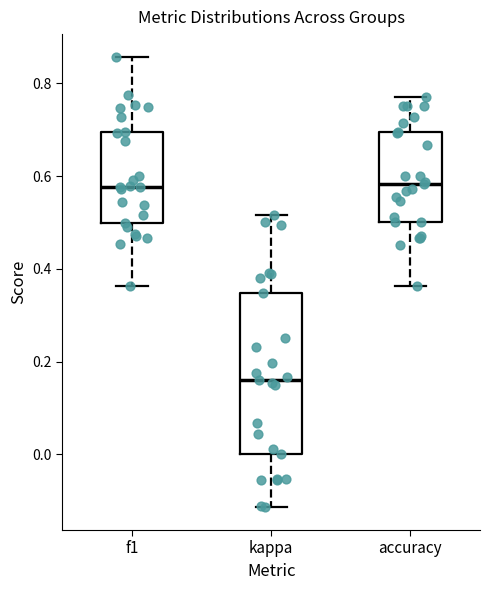

Where is the lower edge of the box for f1 on the y-axis? The values are not printed on the chart, so give them approximately, as read against the axis.

0.50